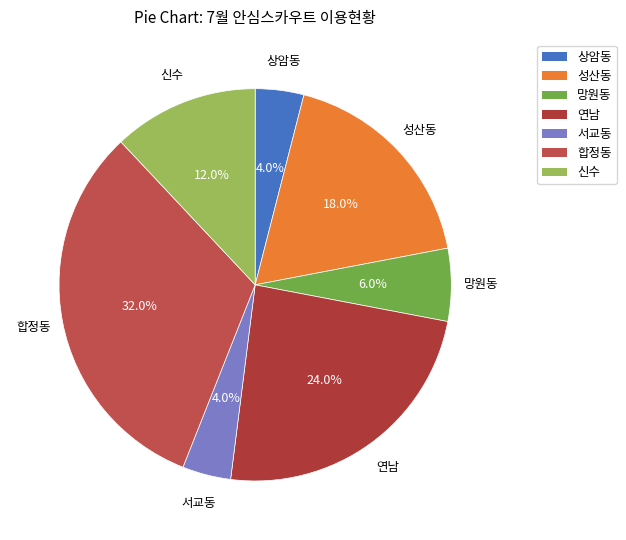

How many slices are in this pie chart?

7